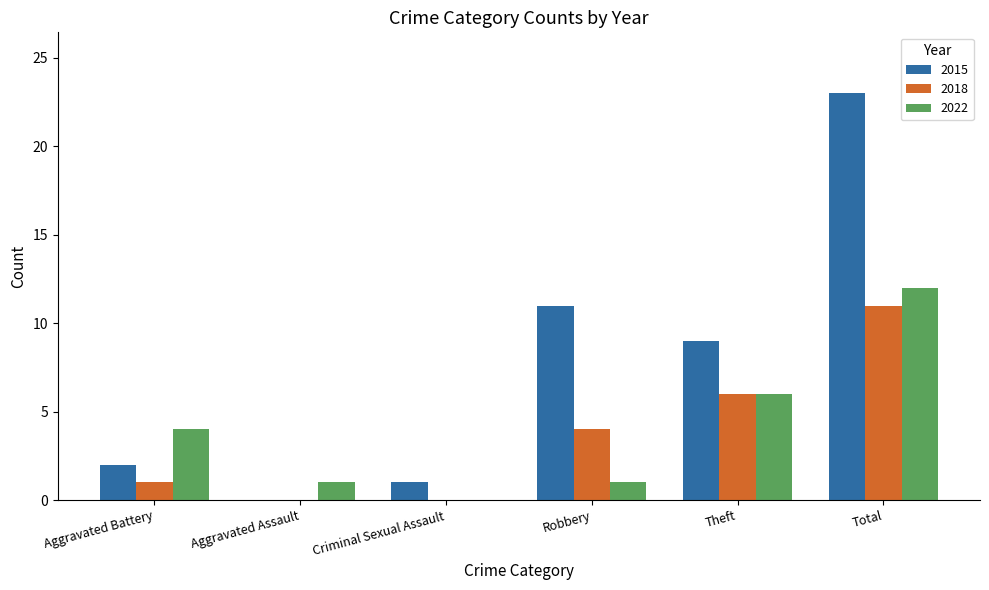

True or false: 2015 has a value of 7 at Aggravated Assault.

False